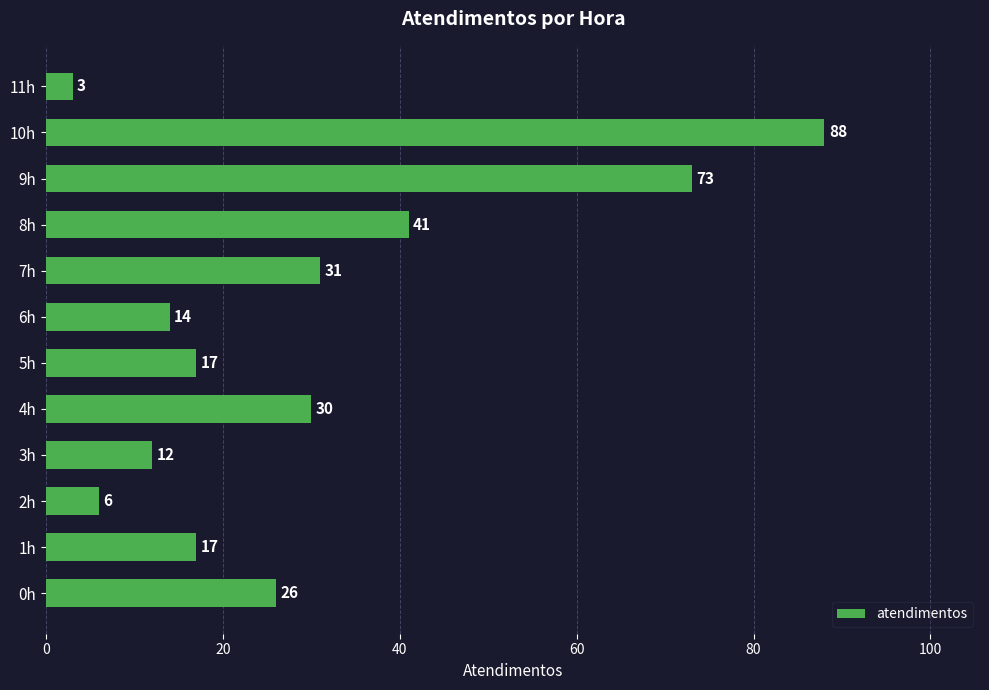

What is the smallest value displayed?

3